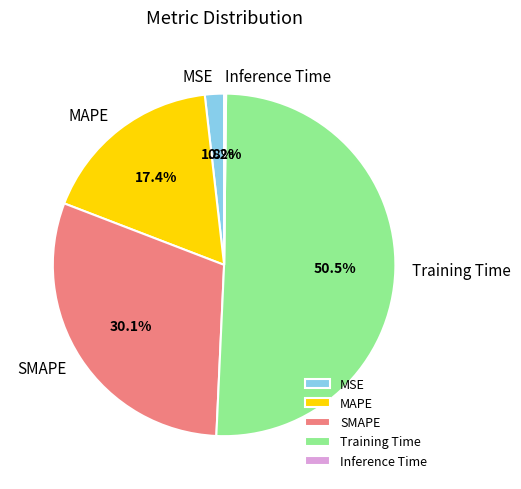

Between MAPE and MSE, which is larger?

MAPE